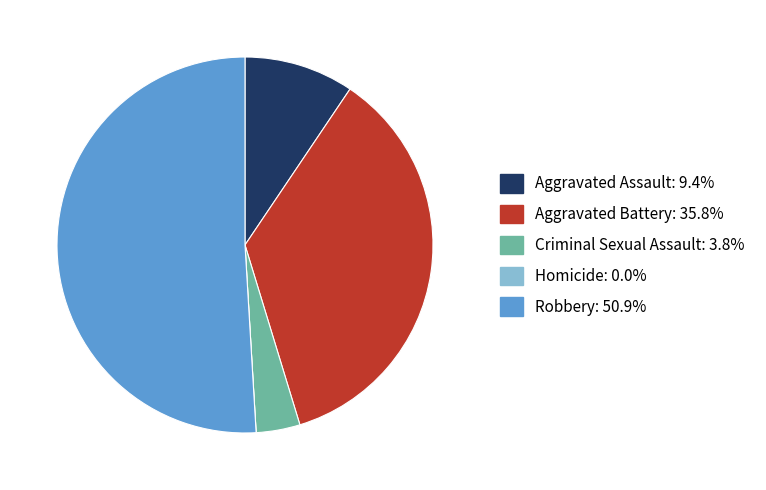

Approximately how many times larger is the value at Aggravated Battery compared to Aggravated Assault?

3.8